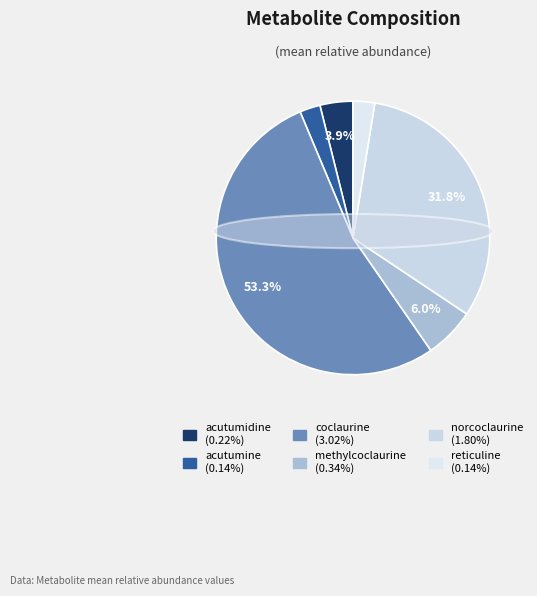

What is the largest slice in the pie chart?

coclaurine